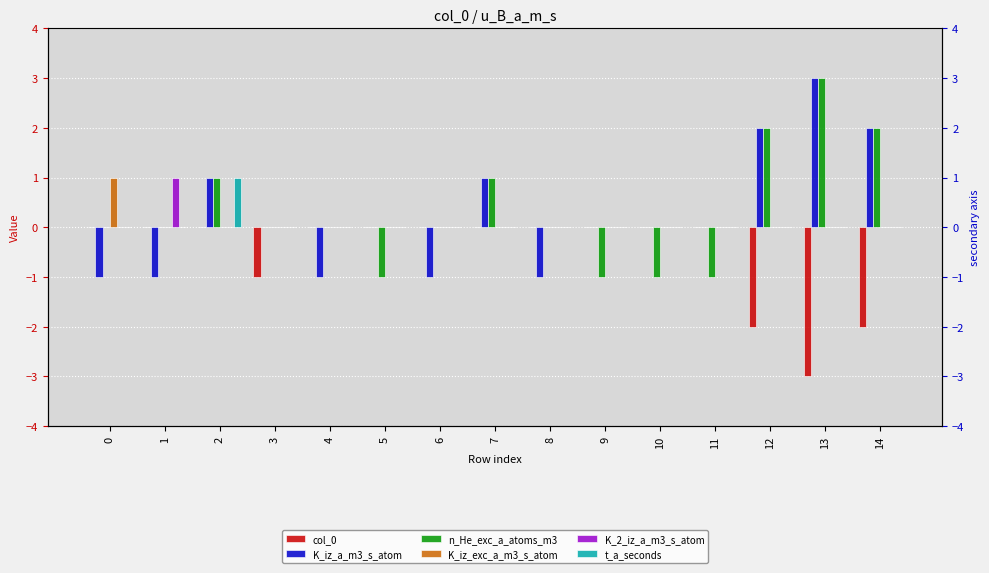

At which label is n_He_exc_a_atoms_m3 closest to 1?

2